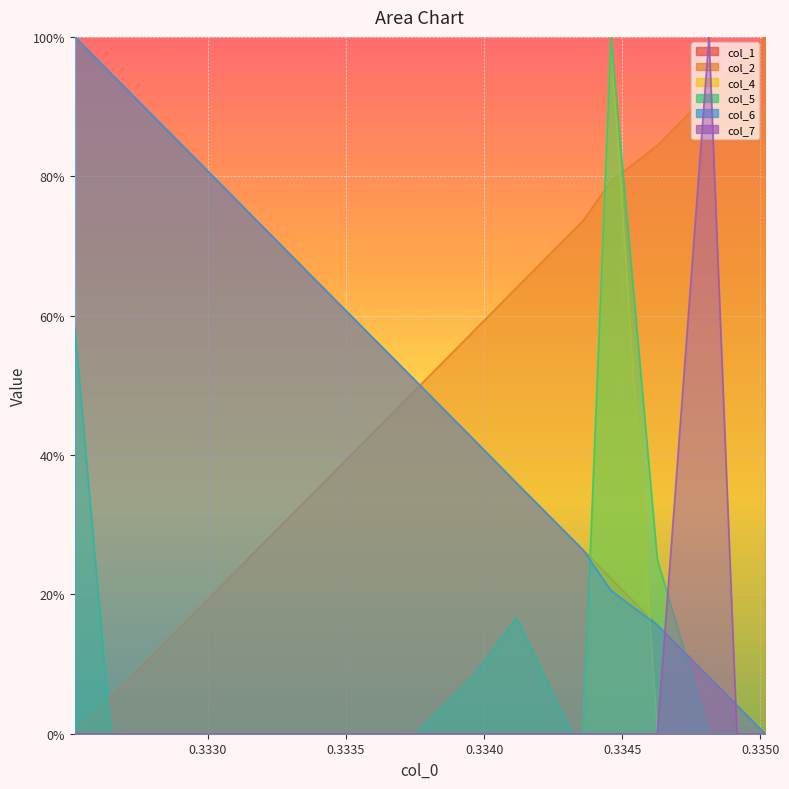

How many lines are shown in the chart?

6